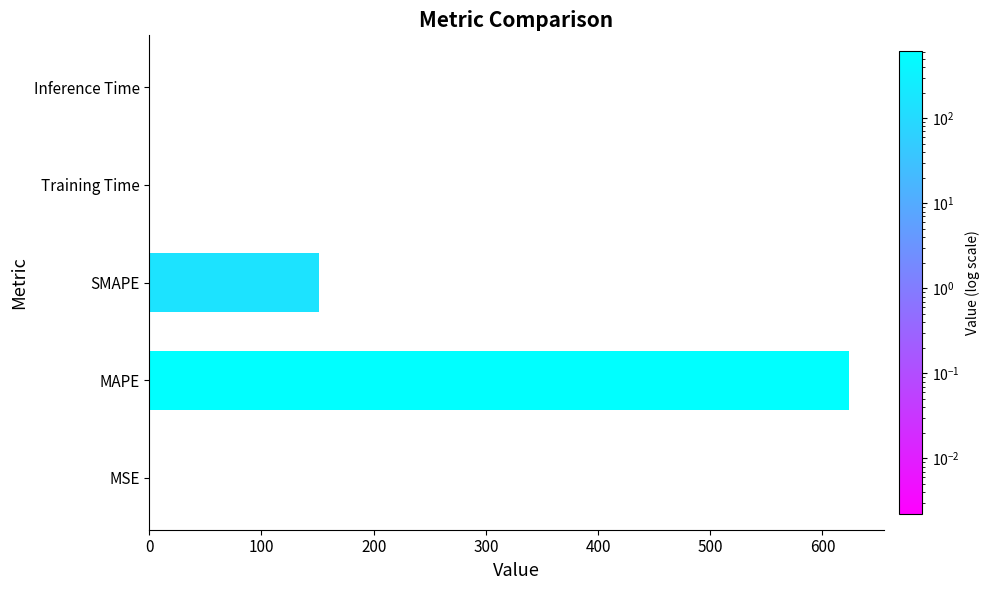

Which has a higher value, MSE or SMAPE?

SMAPE